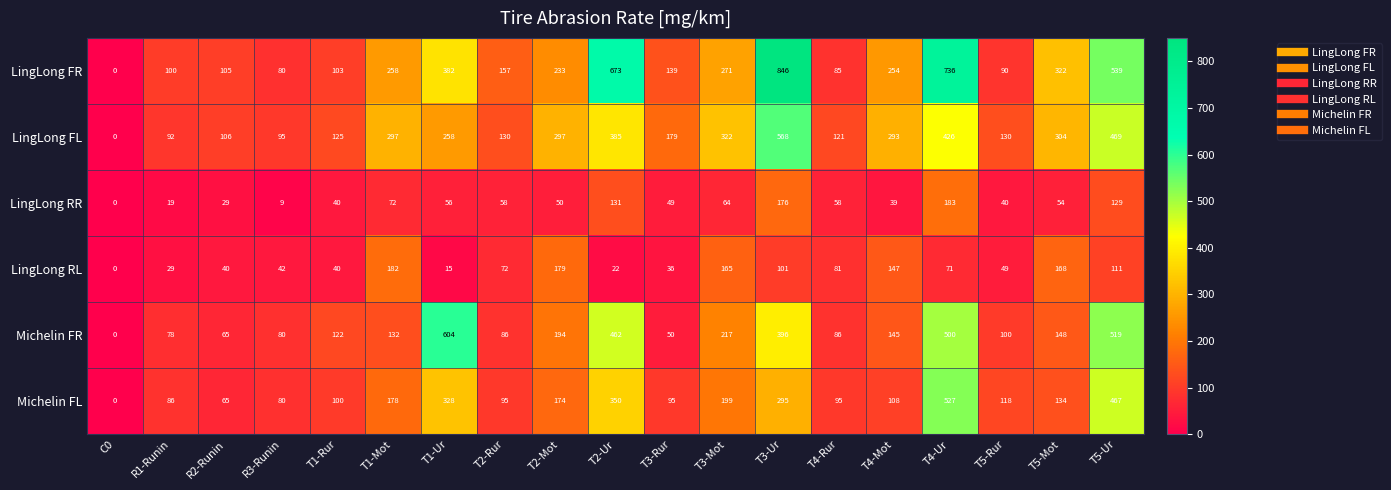

What is the spread (max minus min) of values at R3-Runin?

86